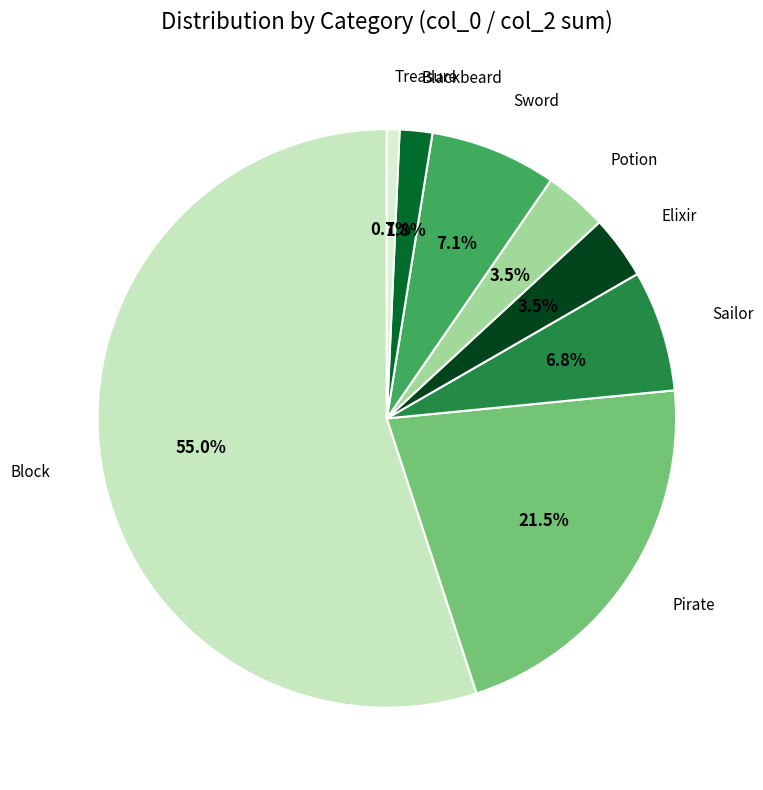

Which category has the smallest portion of the pie?

Treasure